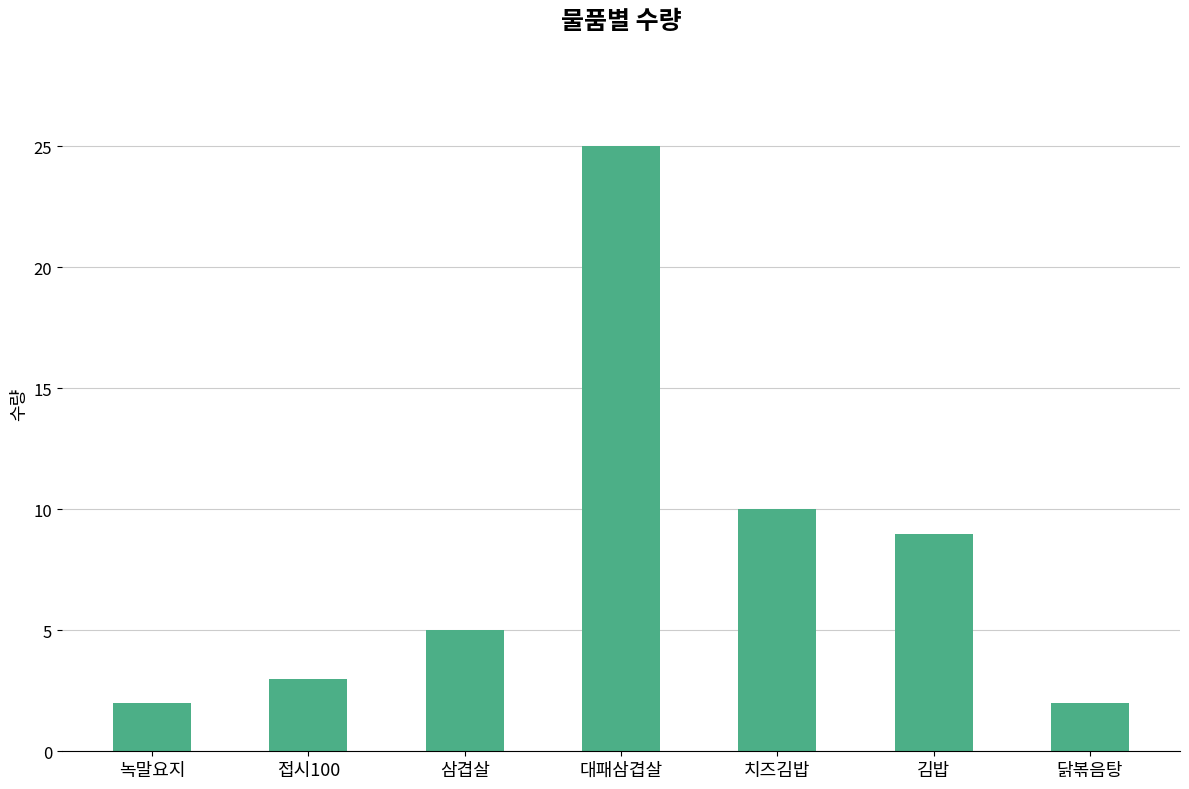

What is the label of the 7th bar from the right?

녹말요지